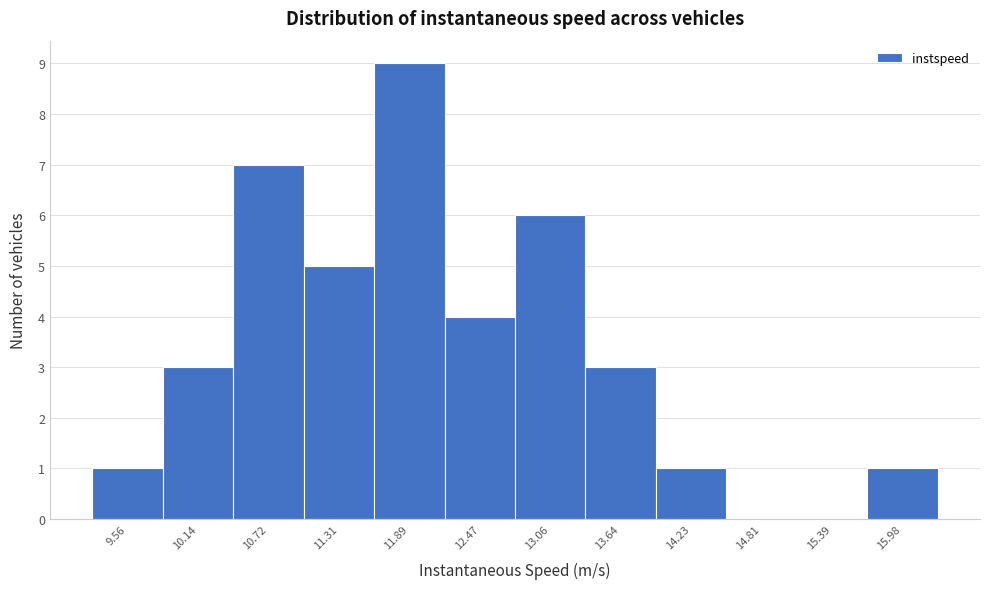

Reading left to right, what are all the values shown in this chart?

9.56=1	10.14=3	10.72=7	11.31=5	11.89=9	12.47=4	13.06=6	13.64=3	14.23=1	14.81=0	15.39=0	15.98=1